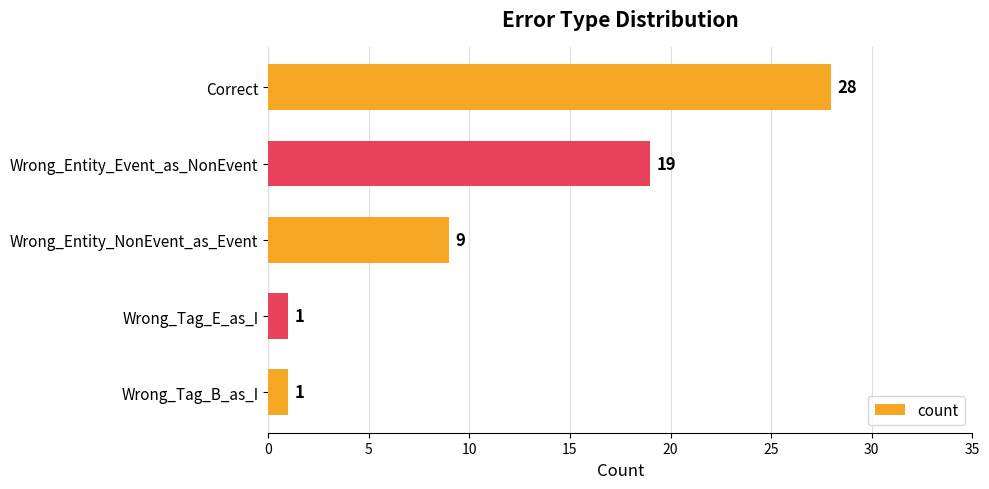

What is the change in value from Correct to Wrong_Tag_B_as_I?

-27